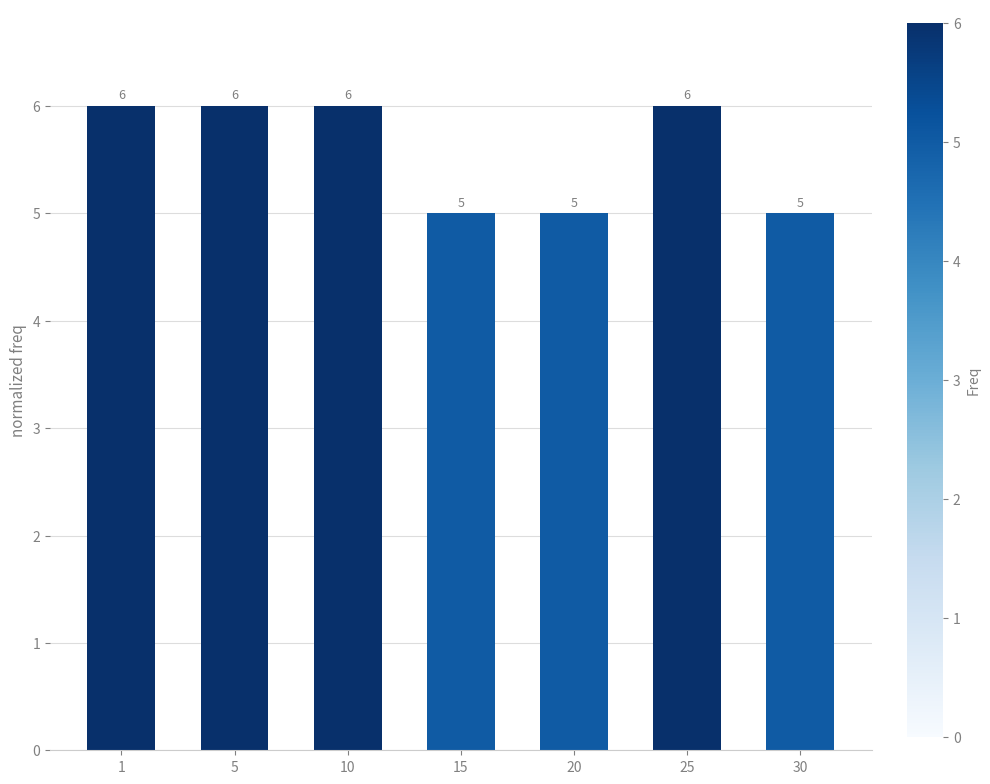

Between 25 and 30, which is larger?

25